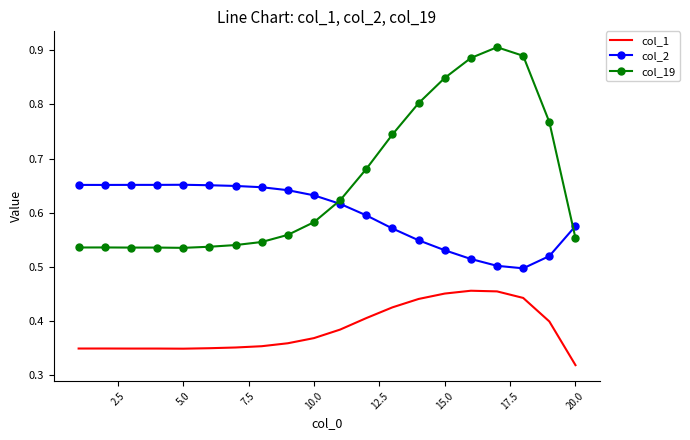

True or false: col_2 has more than 0 interior local peaks.

True